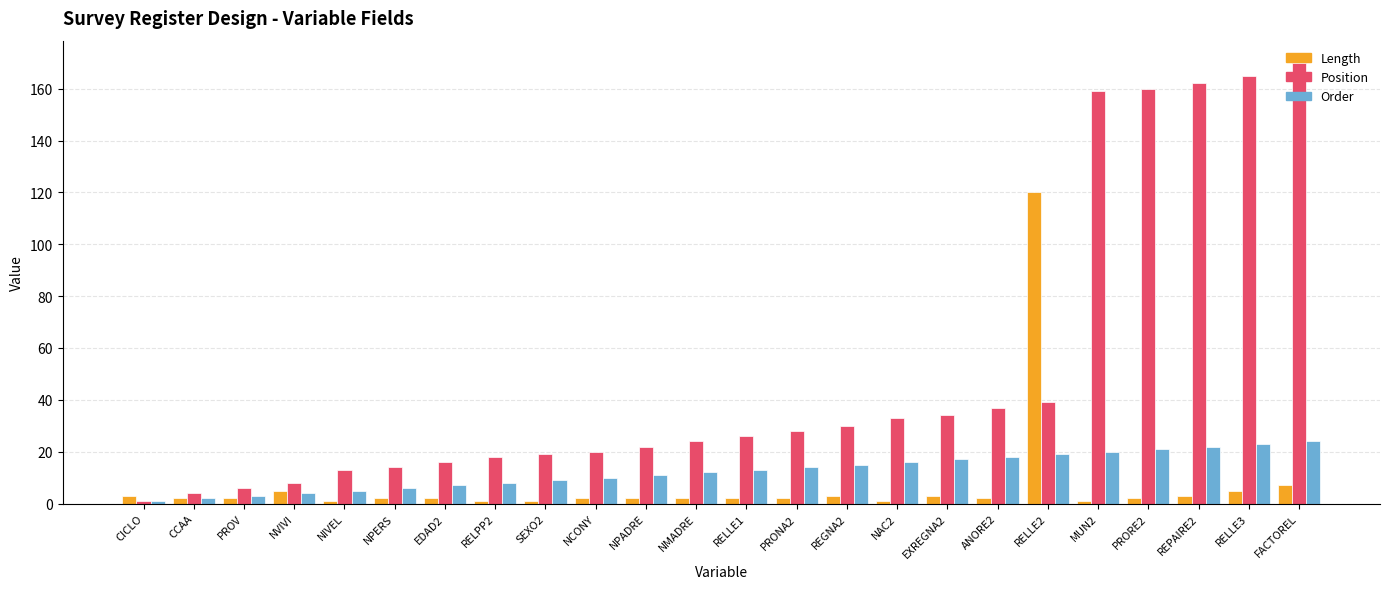

At how many categories does at least one series exceed 90?

6